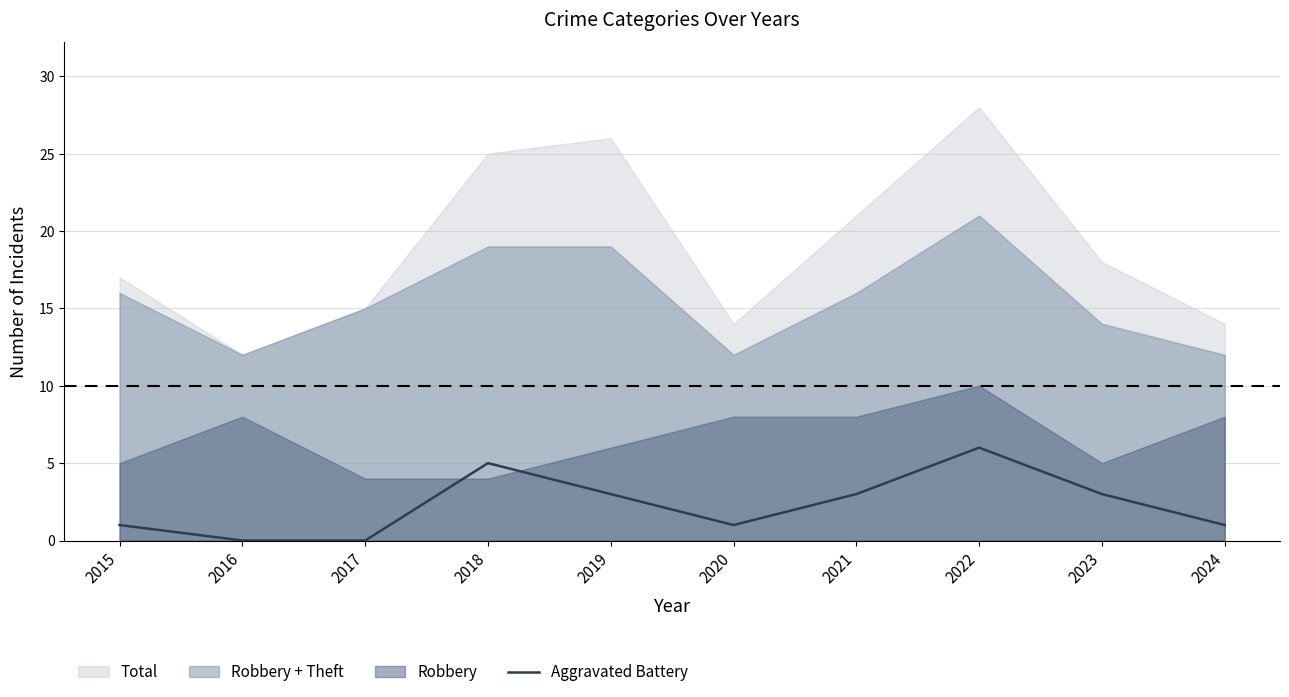

What is the value of the 9th point from the left?

3